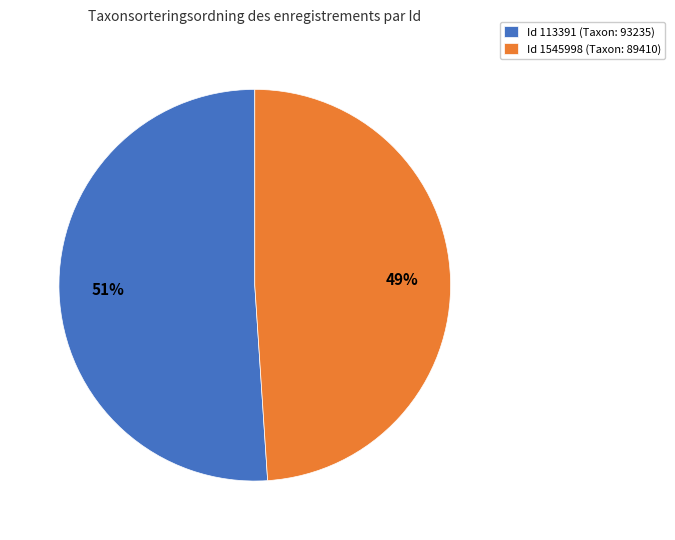

What is the smallest slice in the pie chart?

Id 1545998 (Taxon: 89410)